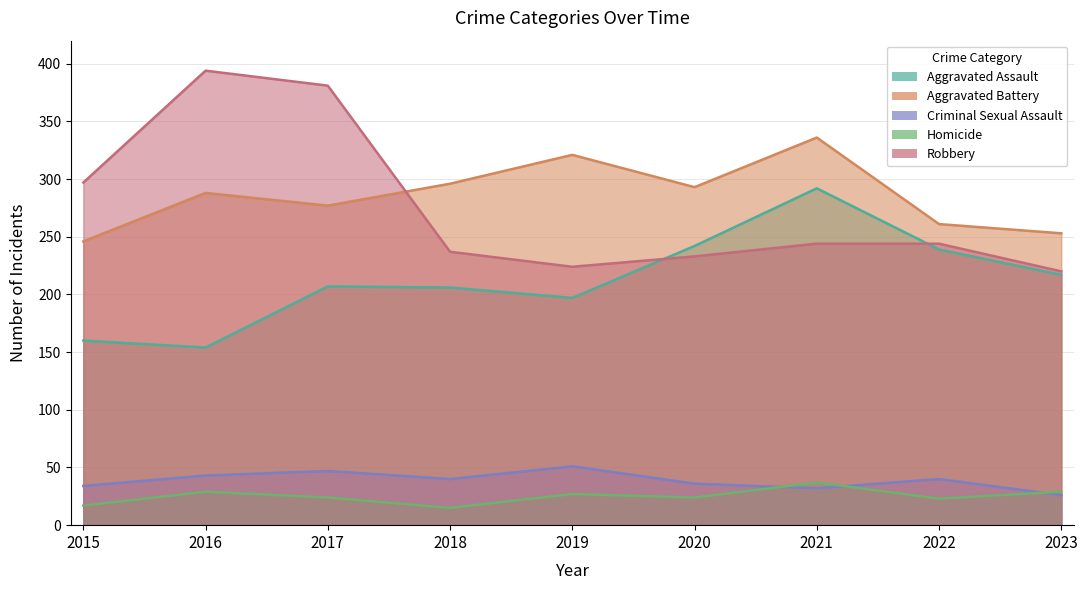

Between 2020 and 2021, which series saw the biggest shift?

Aggravated Assault